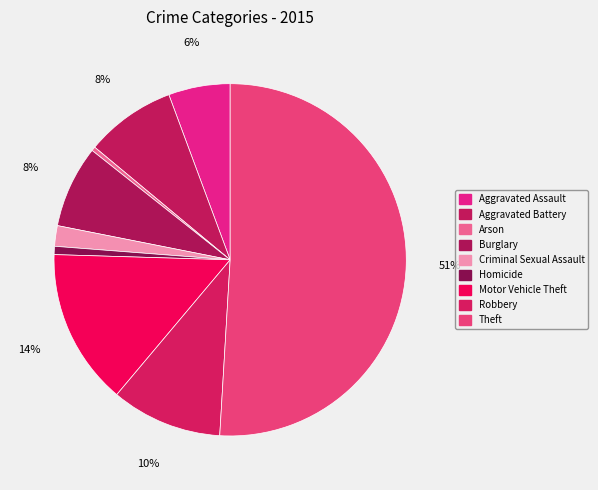

What percentage is NOT represented by Criminal Sexual Assault?

98.1%